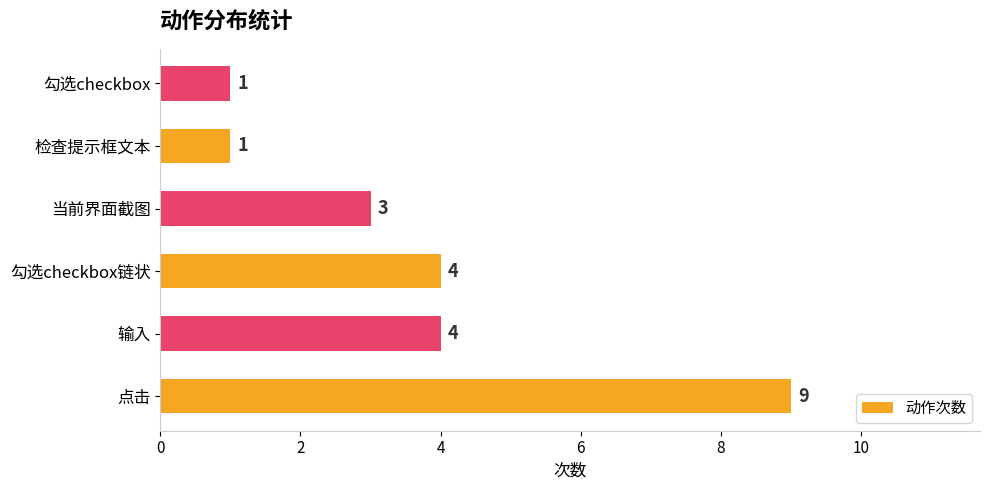

What is the greatest value displayed?

9